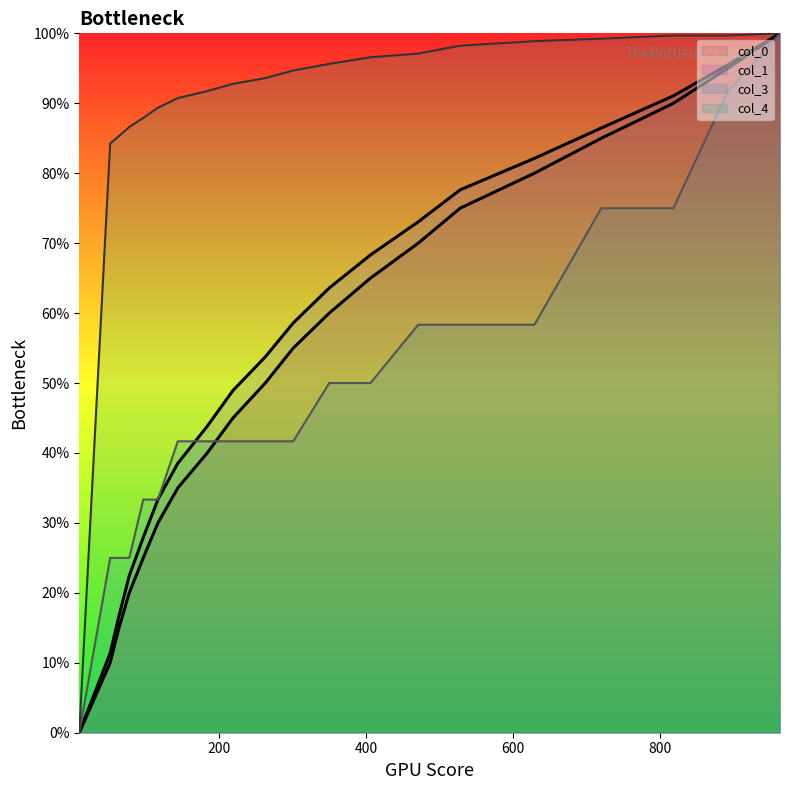

What are all the series names shown in the legend?

col_0, col_1, col_3, col_4